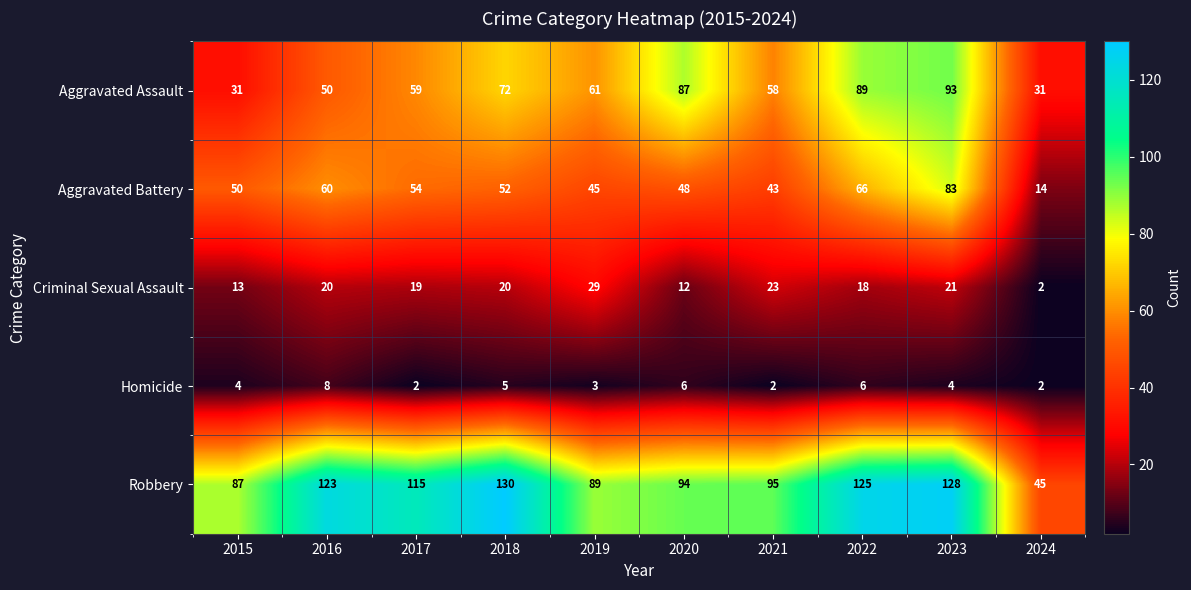

Between 2015 and 2024, which series saw the biggest shift?

Robbery